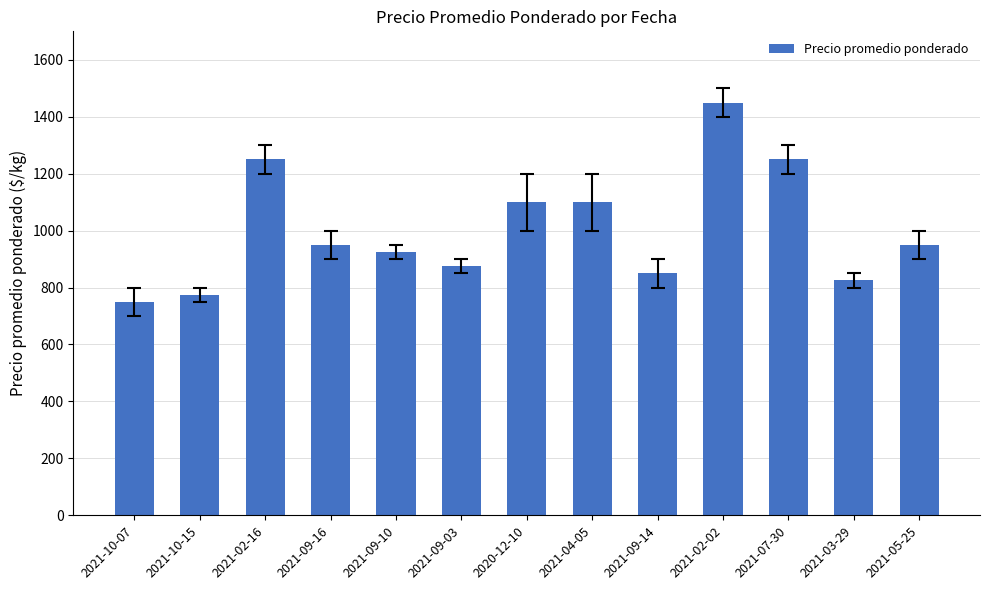

What is the label of the 1st bar from the left?

2021-10-07